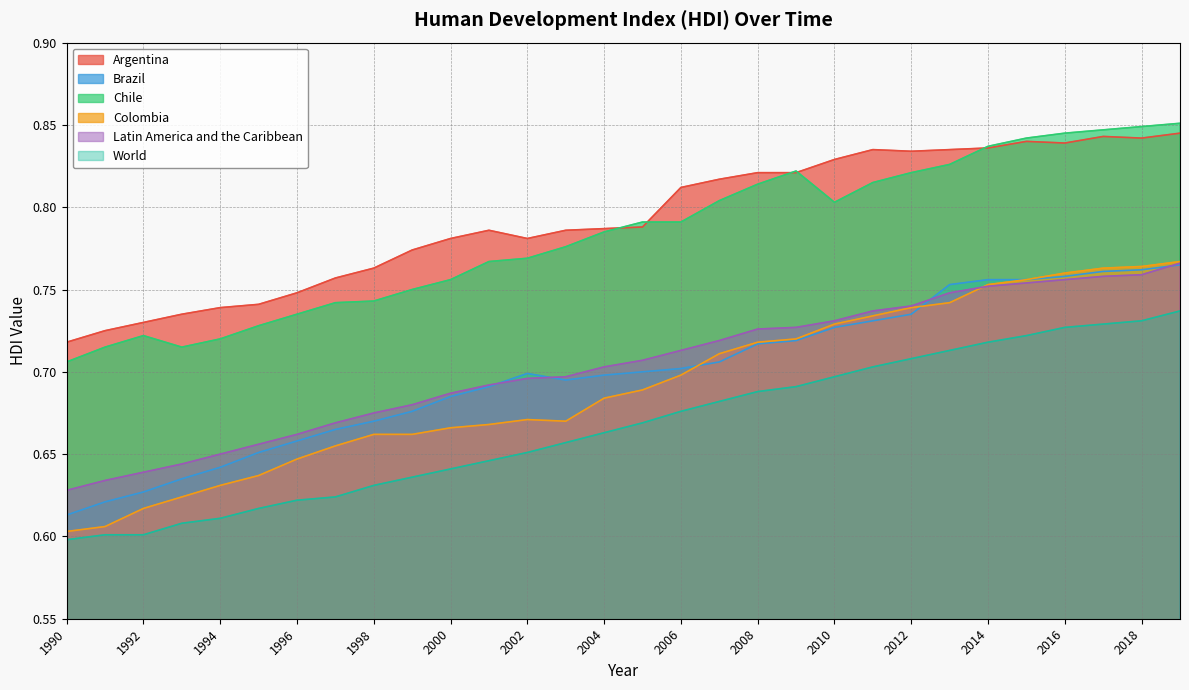

True or false: Brazil and World cross at least once.

False